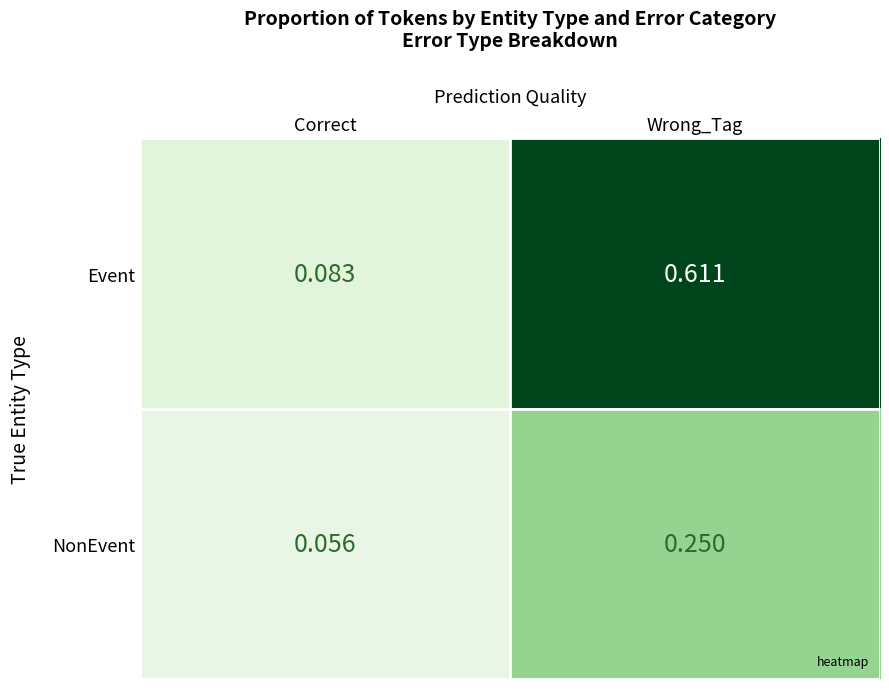

List the labels in order of Event value, largest first.

Wrong_Tag, Correct